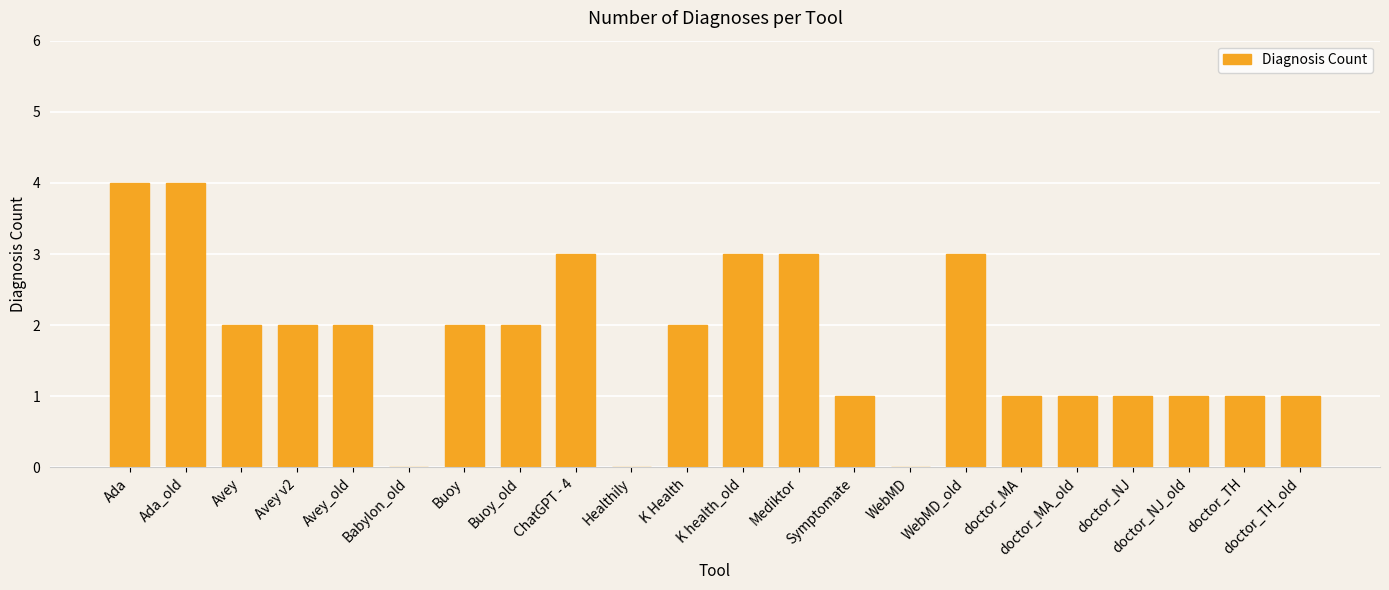

The value at Ada_old is 2. True or false?

False